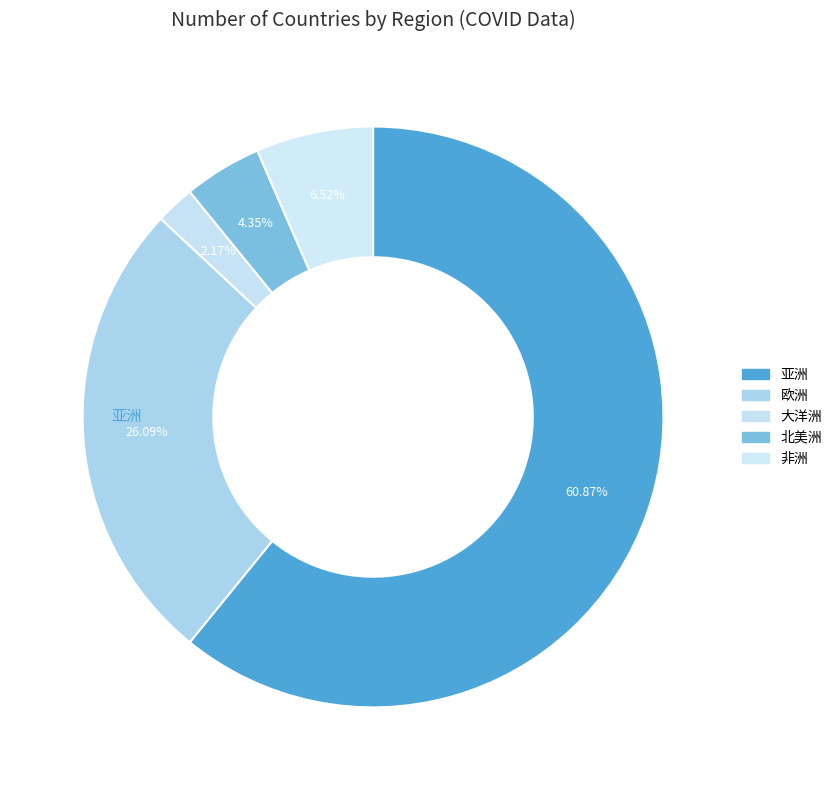

To the nearest percent, what portion does 大洋洲 represent?

2%